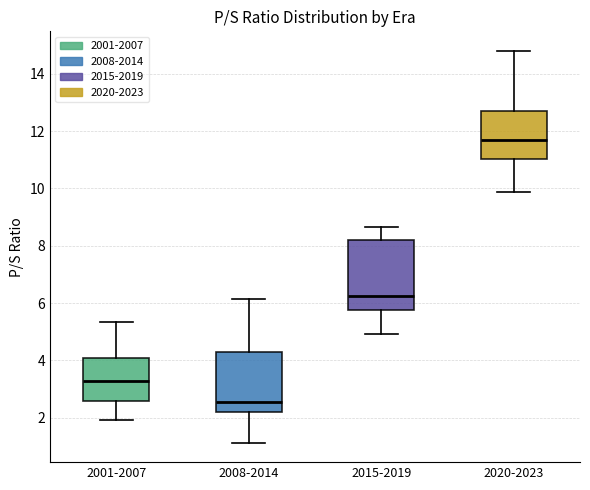

Reading left to right, transcribe this box plot: for each box, give where its median line is, the range the box spans, and where its two whiskers end, as read against the y-axis. The values are not printed on the chart, so give them approximately, as read against the axis.

2001-2007: median 3.2, box 2.6 to 4.0, whiskers 2.0 to 5.4
2008-2014: median 2.6, box 2.2 to 4.2, whiskers 1.2 to 6.2
2015-2019: median 6.2, box 5.8 to 8.2, whiskers 5.0 to 8.6
2020-2023: median 11.8, box 11.0 to 12.8, whiskers 9.8 to 14.8